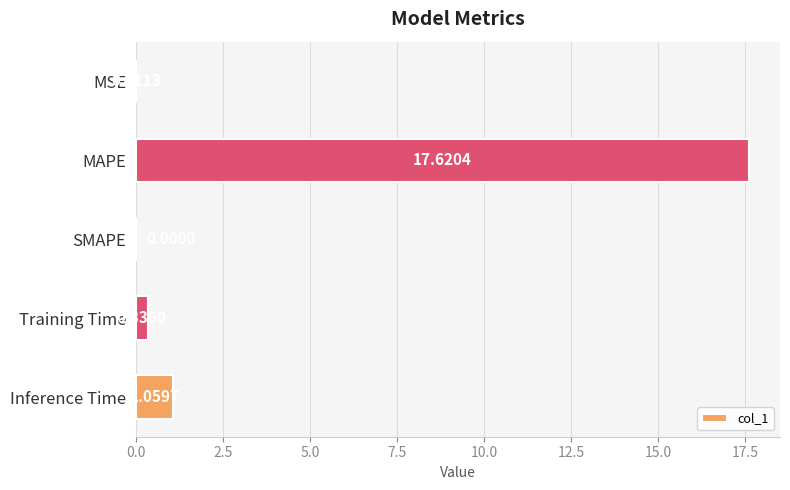

Where is the data nearest to the value 8?

Inference Time